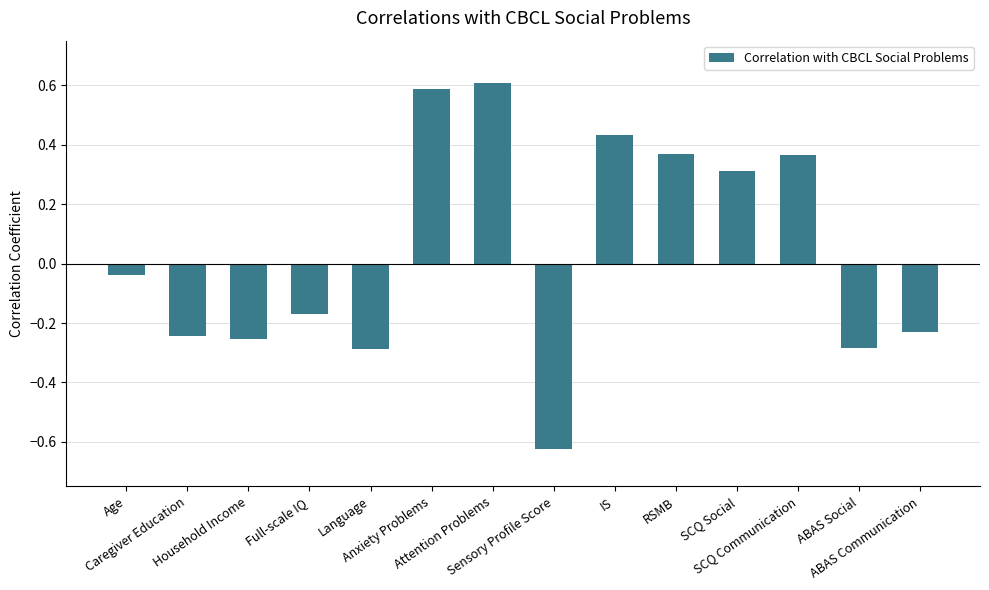

What is the difference between the maximum and minimum values?

1.2